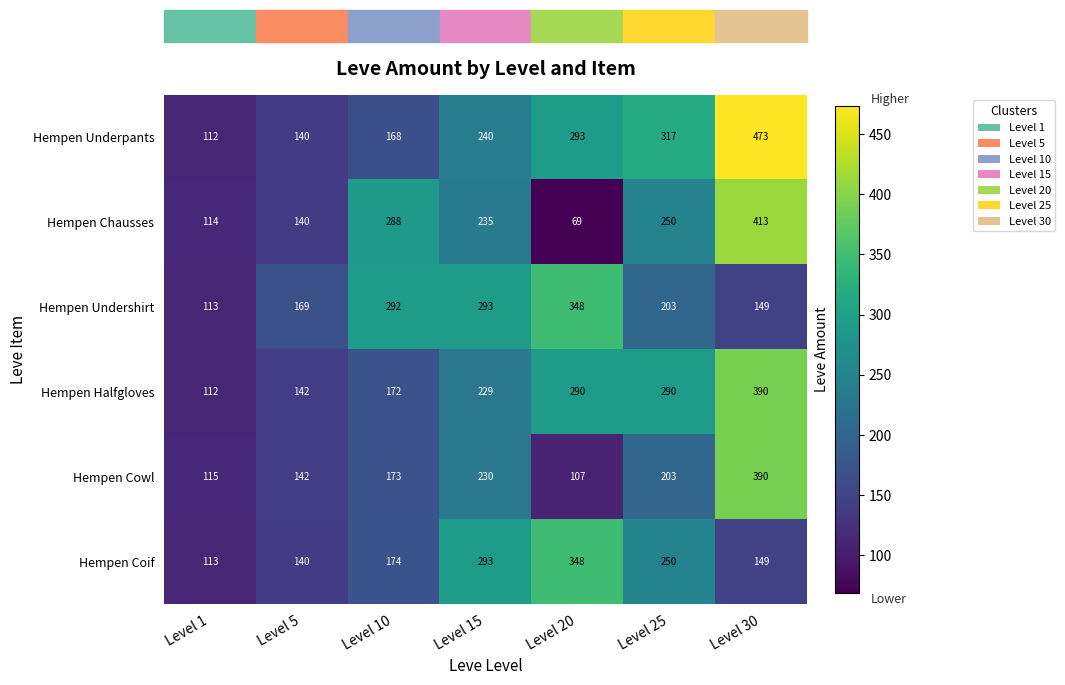

Which series changed the most between Level 1 and Level 25?

Hempen Underpants